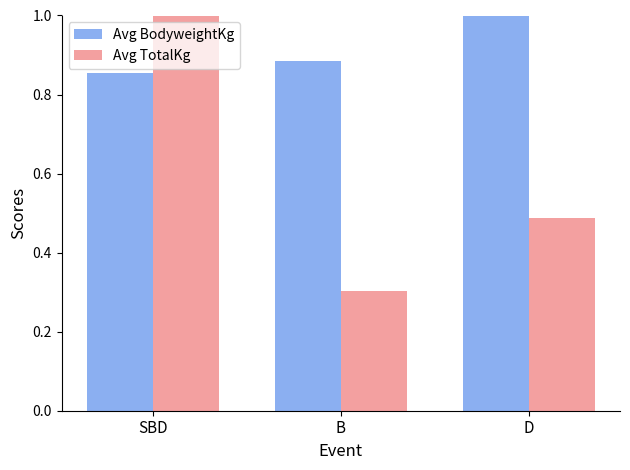

Which series has the largest range (max minus min)?

Avg TotalKg